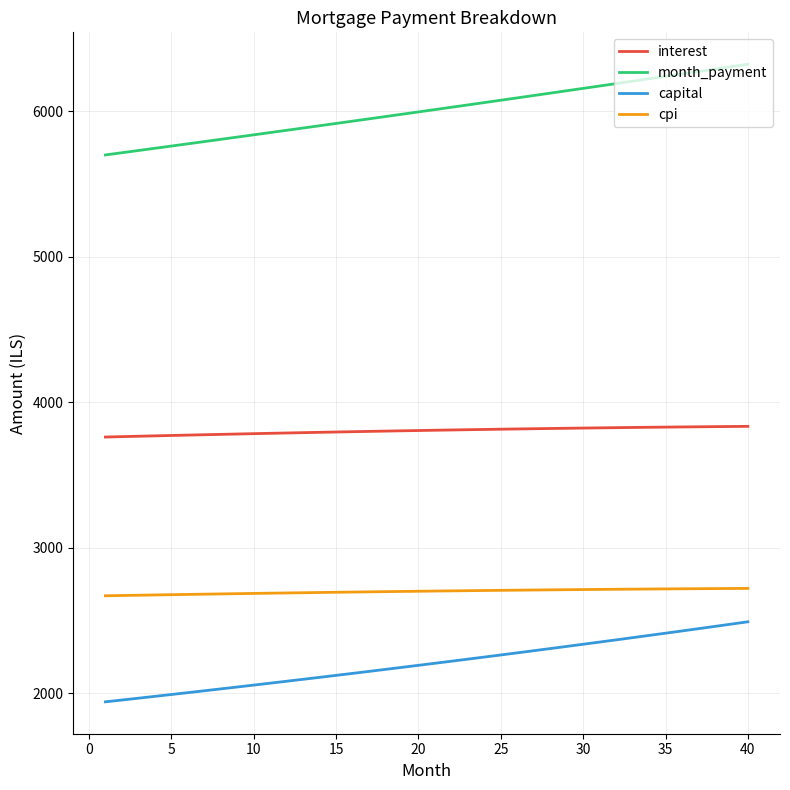

True or false: cpi and capital cross at least once.

False